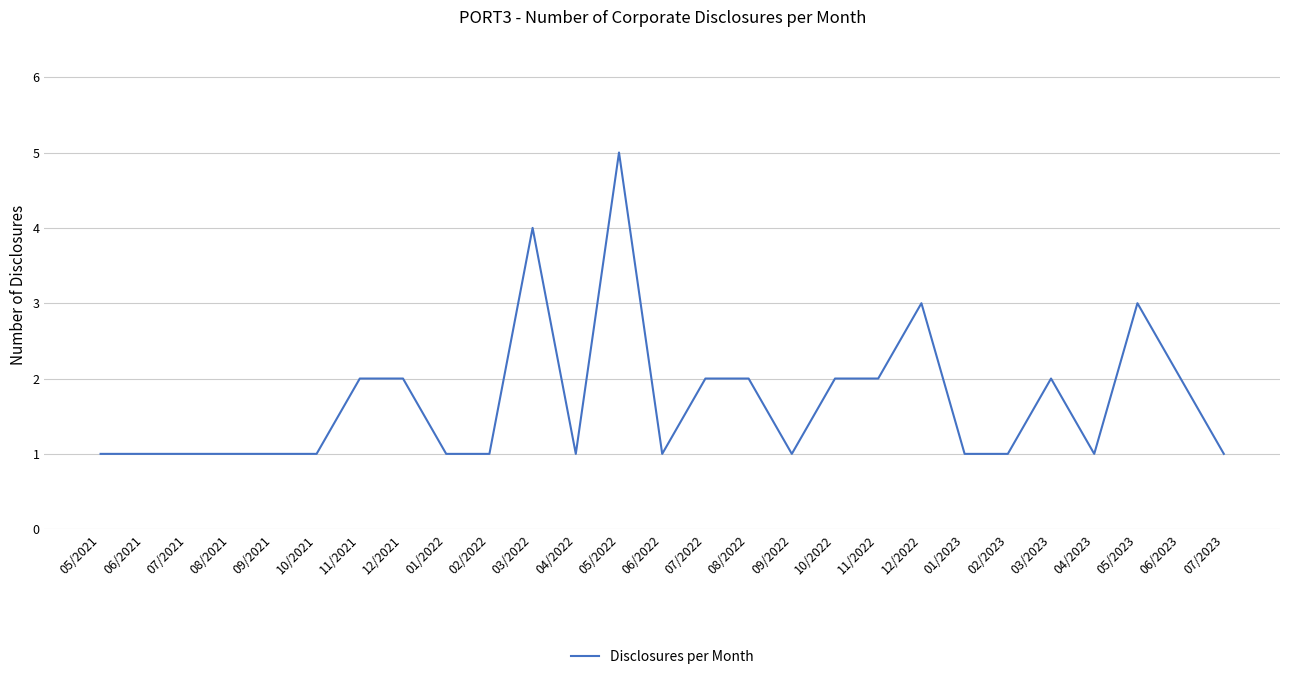

How many values are between 1 and 2?

23